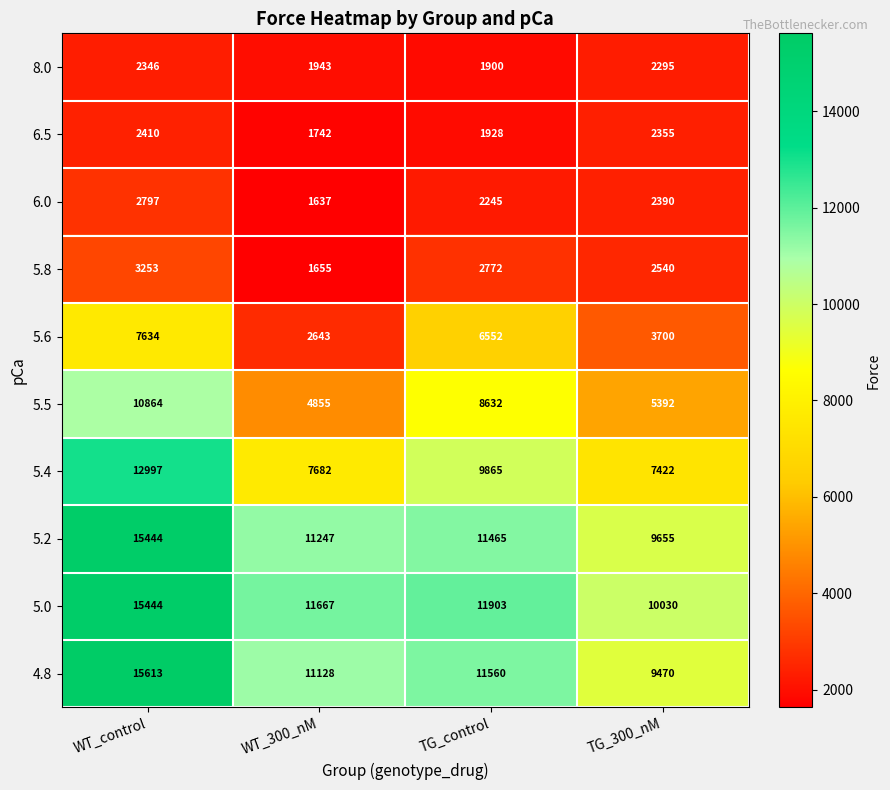

What is the highest value of the 5.5 series?

10864